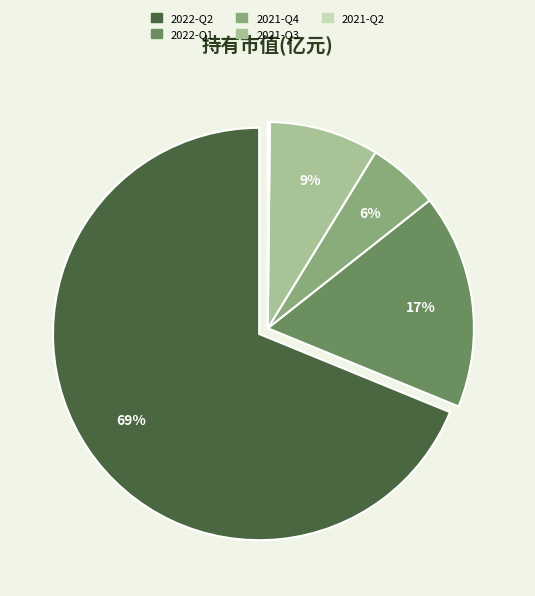

True or false: 2021-Q3 accounts for 9% of the total.

True